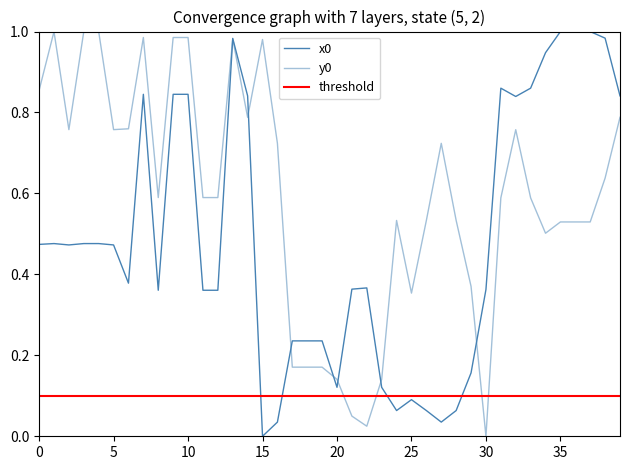

At which category is the sum across all series the highest?

13